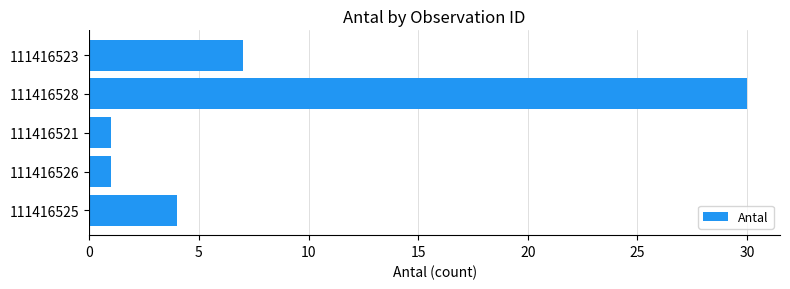

What is the maximum value shown in the chart?

30